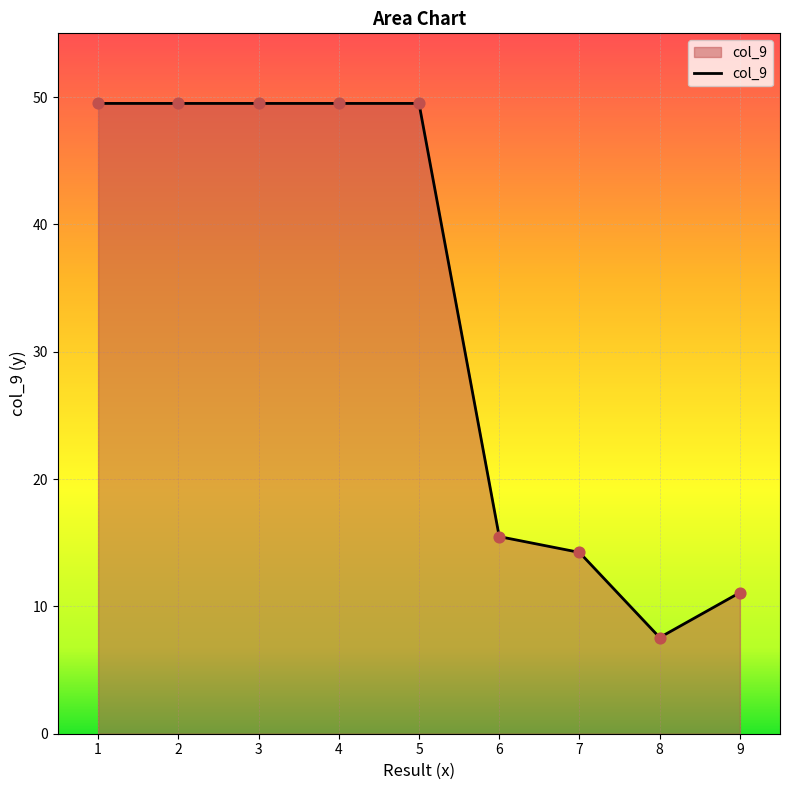

Between 4 and 6, which is larger?

4